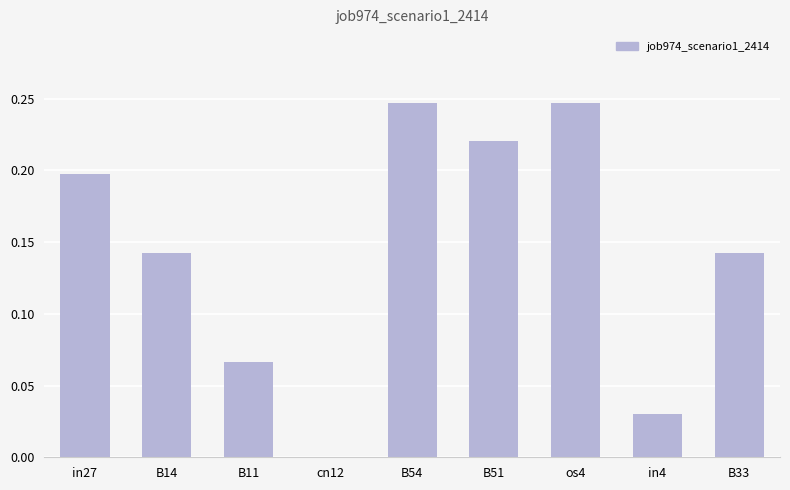

What is the sum of all values?

1.3